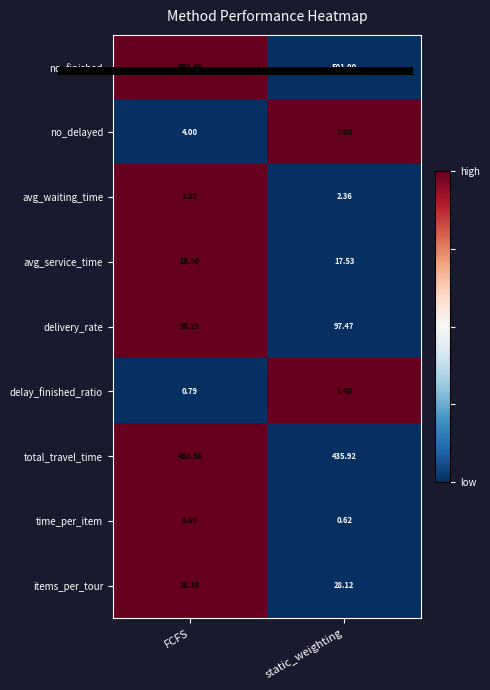

Which series has the widest spread of values?

total_travel_time